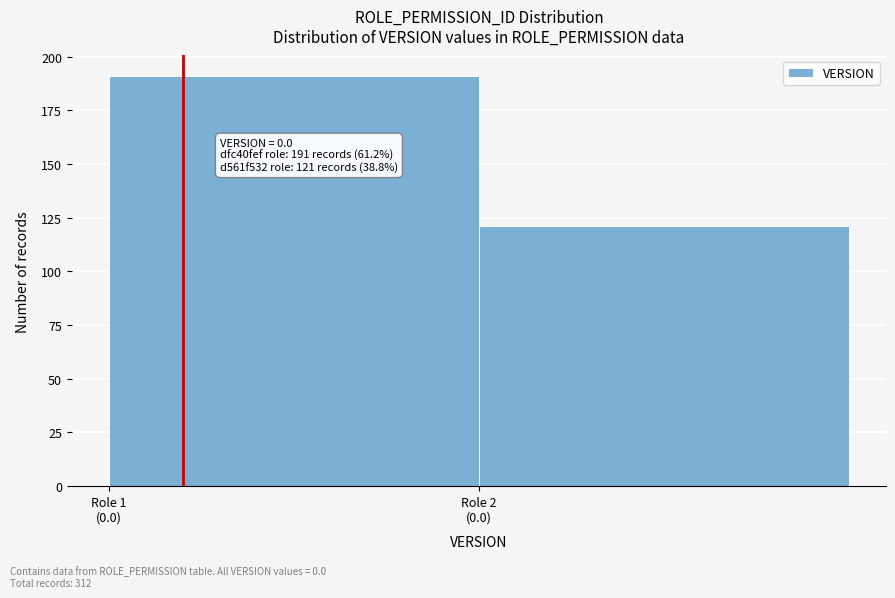

Reading left to right, list all the values displayed in this chart.

191	121